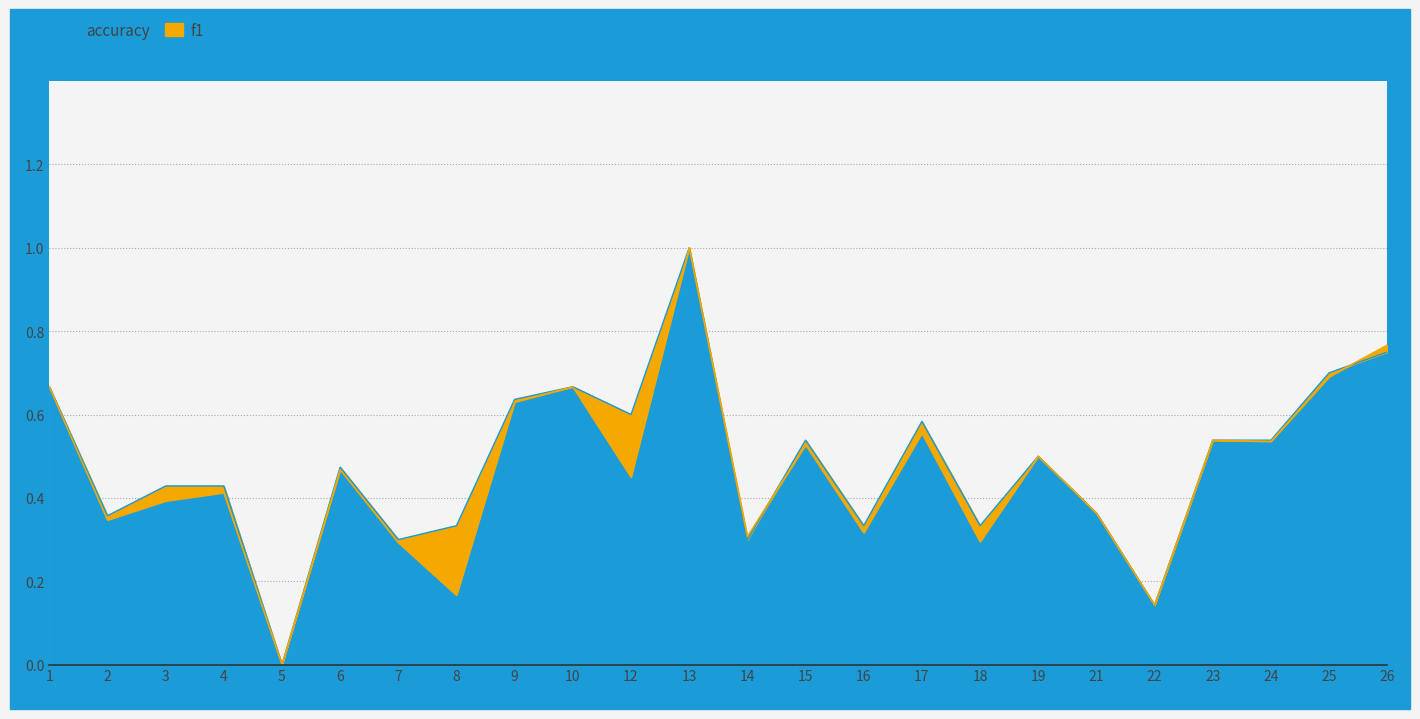

The value of accuracy at 26 is 1.3. True or false?

False